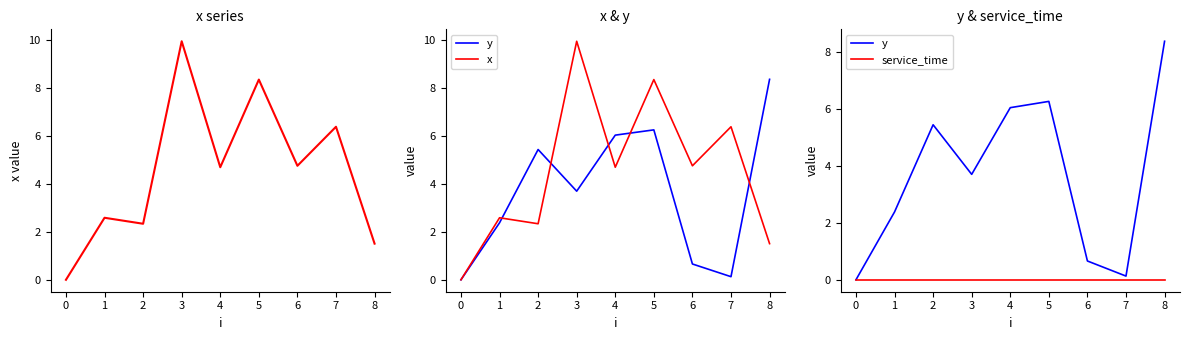

How many interior local peaks does the x series have?

4